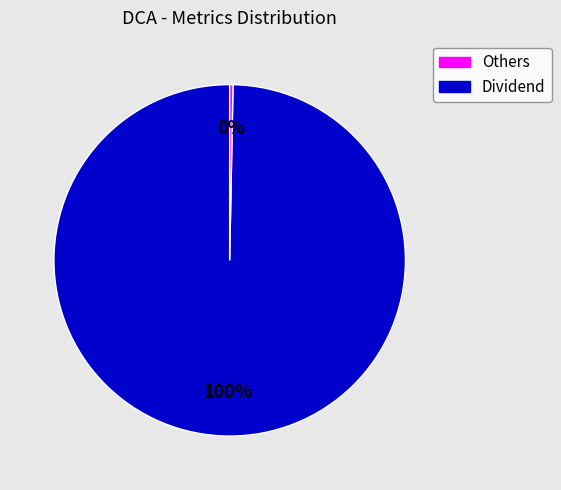

To the nearest percent, what is the average slice percentage?

50%